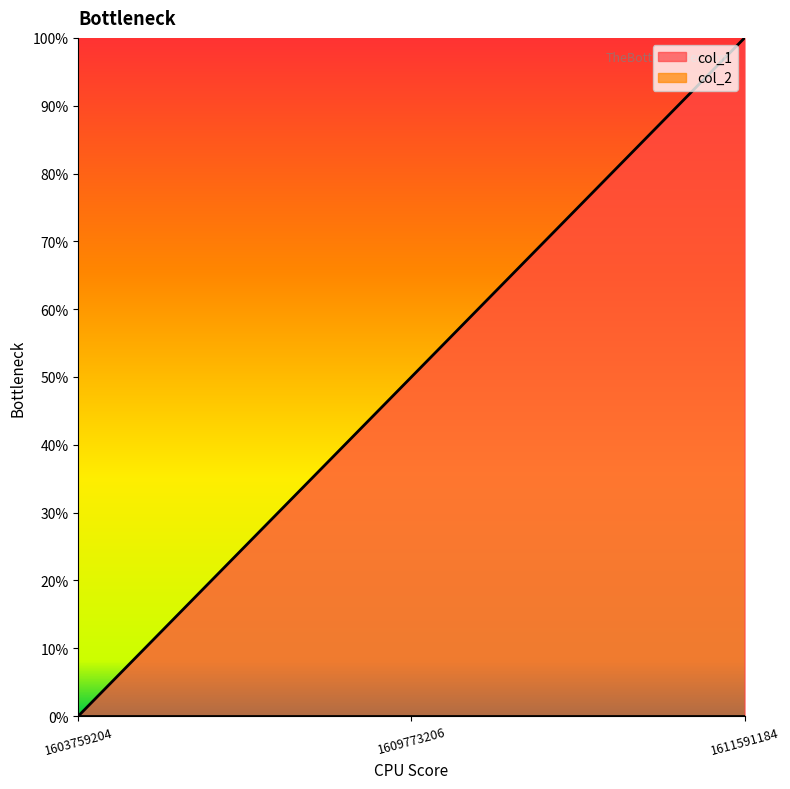

What is the change in value from 1609773206 to 1611591184?

+1